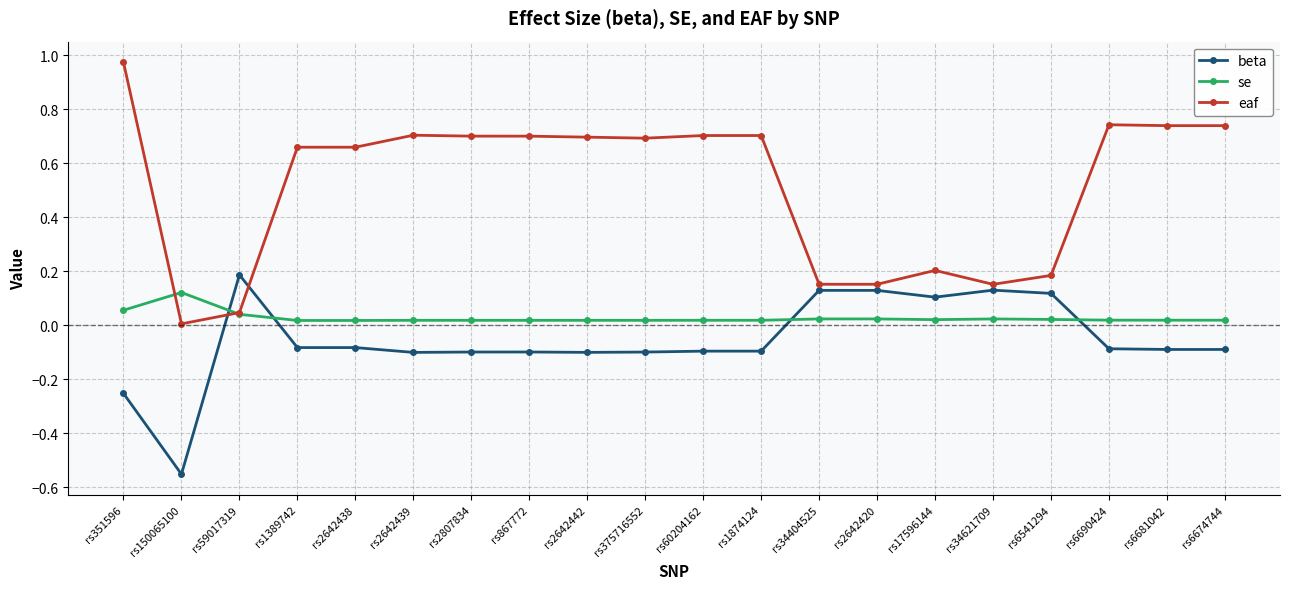

Does the chart display data point markers on the line(s)?

Yes